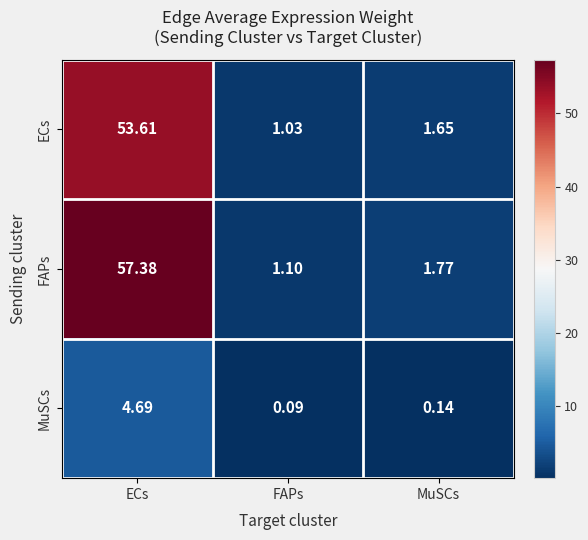

How many categories are shown in the chart?

3